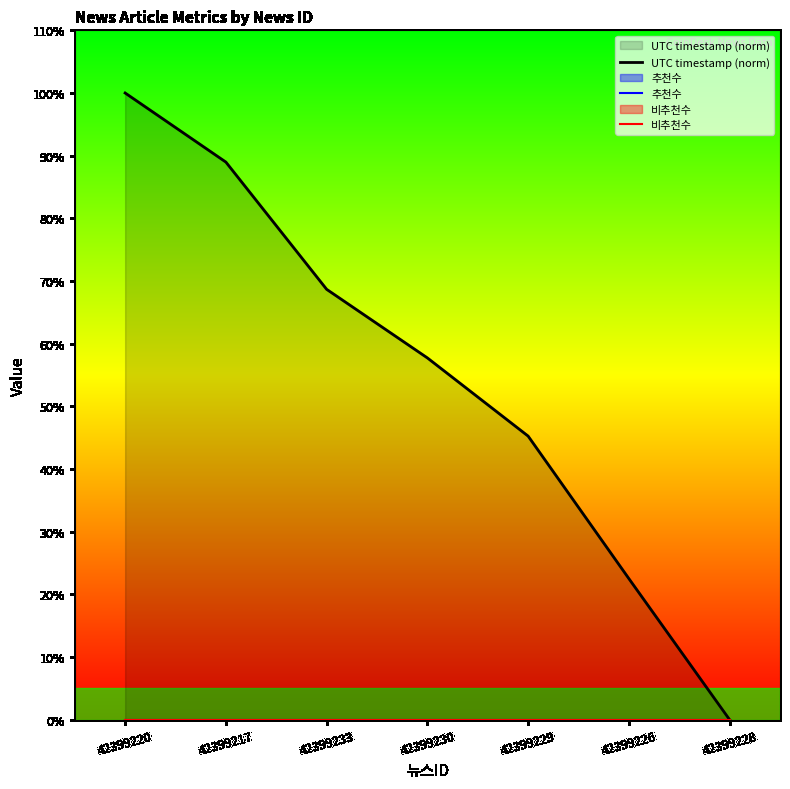

List the labels in order of UTC timestamp (norm) value, smallest first.

42399228, 42399226, 42399229, 42399230, 42399233, 42399217, 42399220